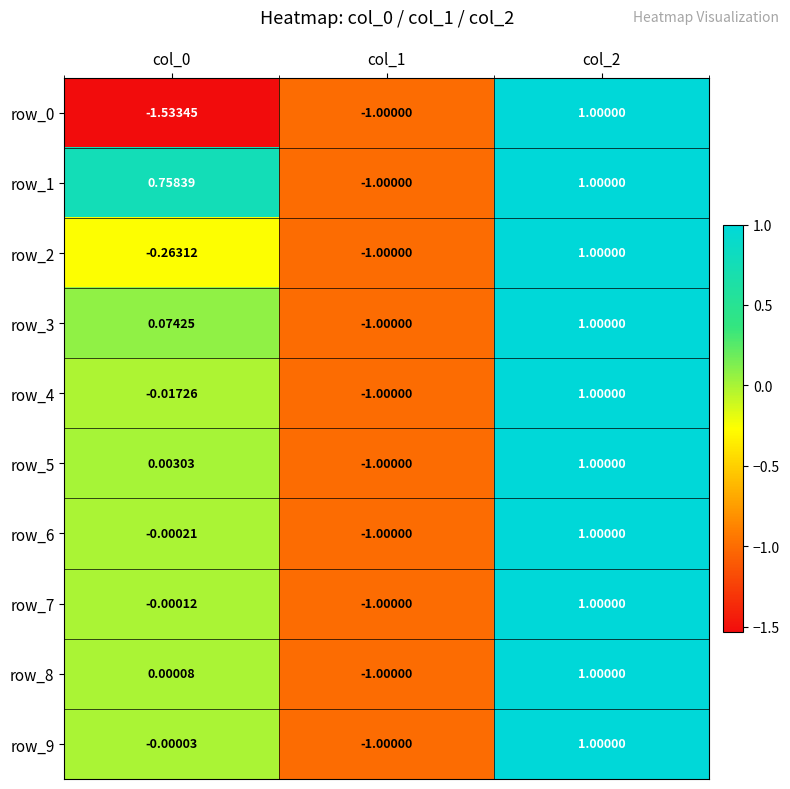

Is the value of row_0 at col_2 greater than the value of row_2 at col_0?

Yes